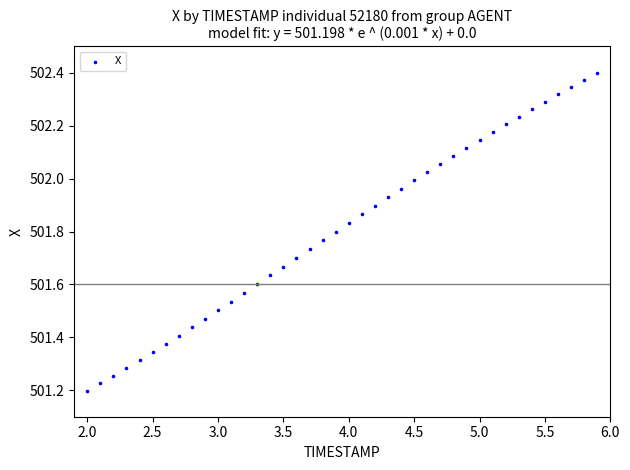

What is the range of Y values (max minus min)?

1.2